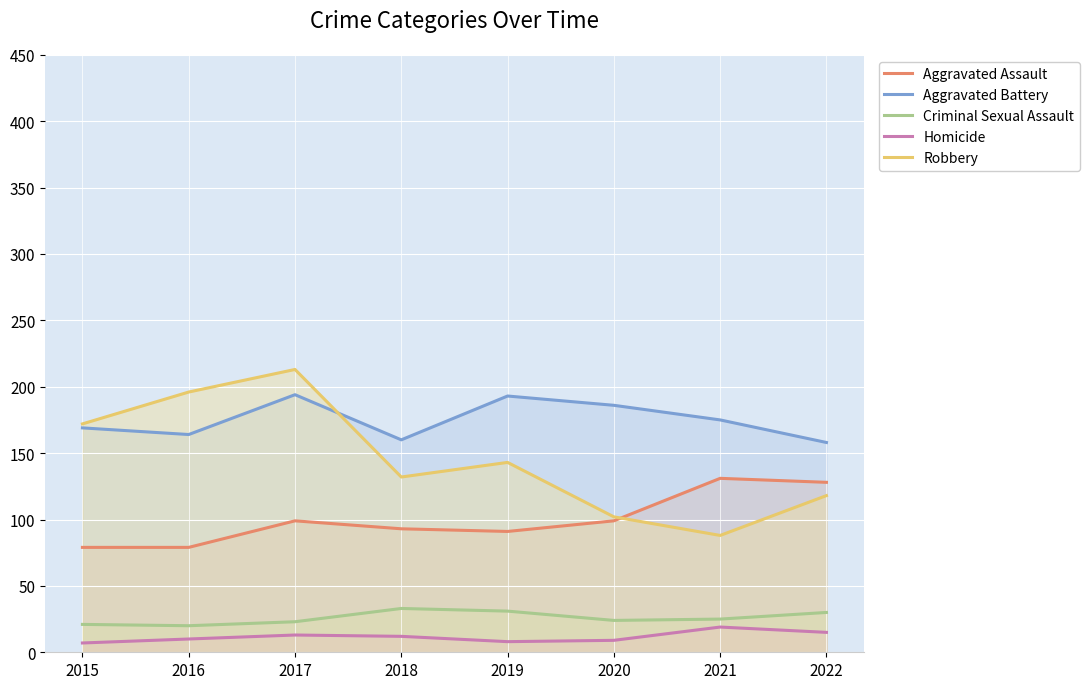

At 2020, list the series in order from largest to smallest.

Aggravated Battery, Robbery, Aggravated Assault, Criminal Sexual Assault, Homicide